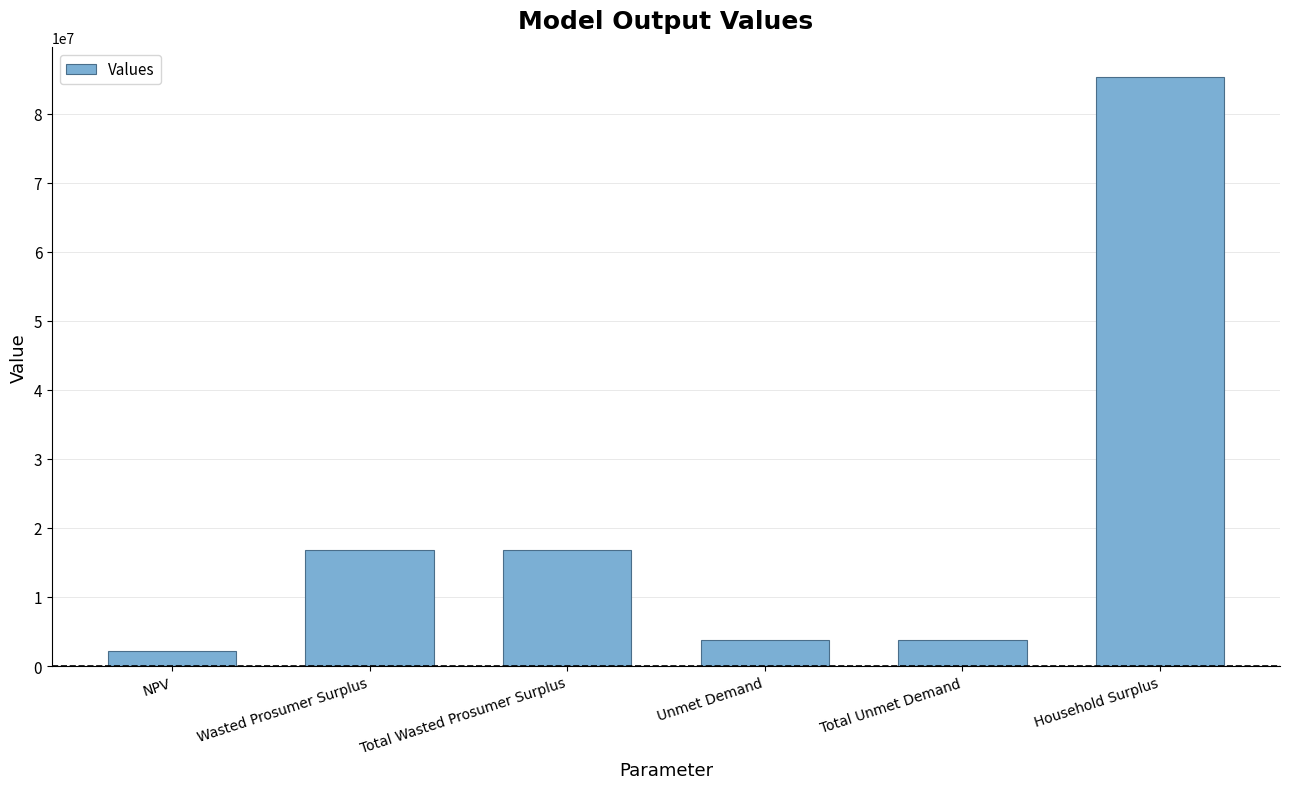

Which has a higher value, NPV or Wasted Prosumer Surplus?

Wasted Prosumer Surplus